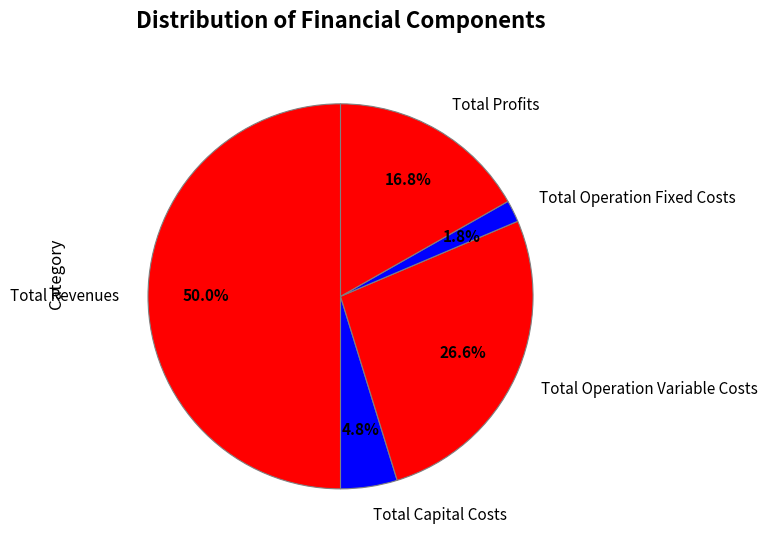

True or false: Total Profits accounts for 17% of the total.

True